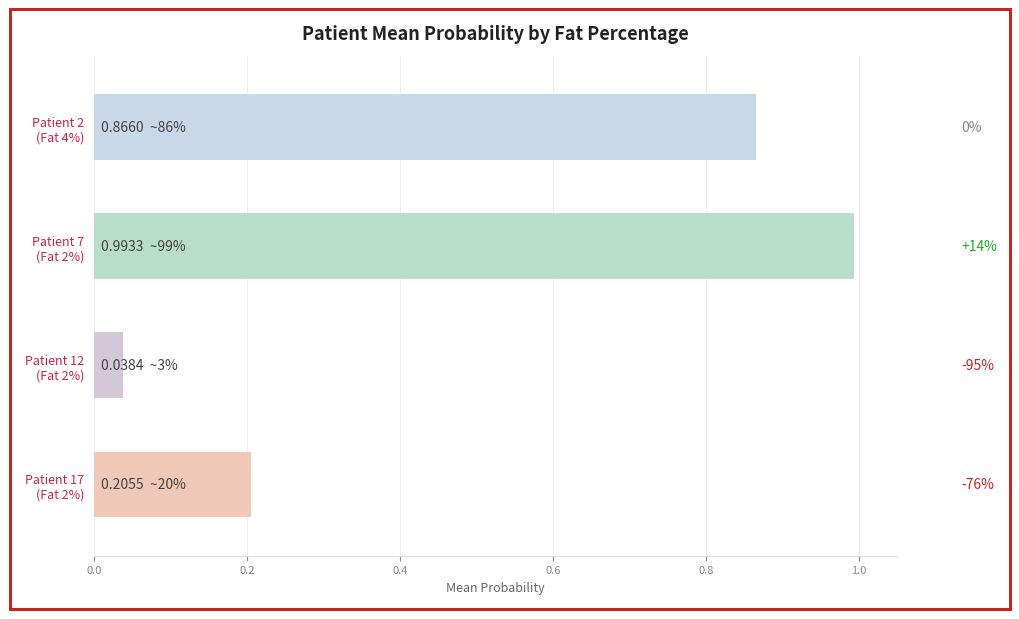

List the labels in order of value, largest first.

Patient 7
(Fat 2%), Patient 2
(Fat 4%), Patient 17
(Fat 2%), Patient 12
(Fat 2%)